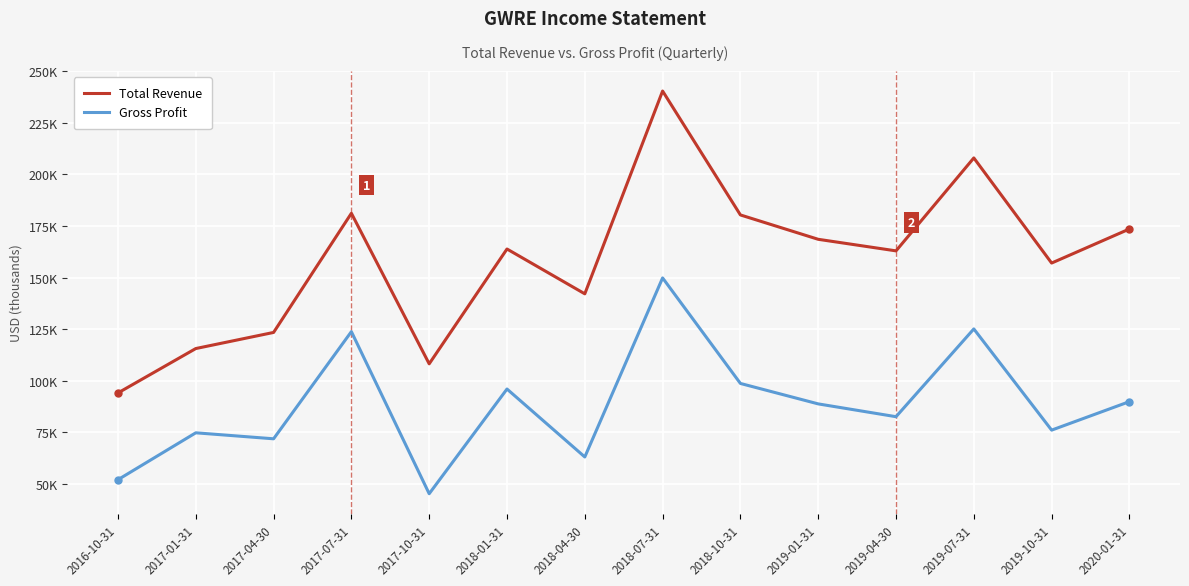

What are all the series names shown in the legend?

Total Revenue, Gross Profit